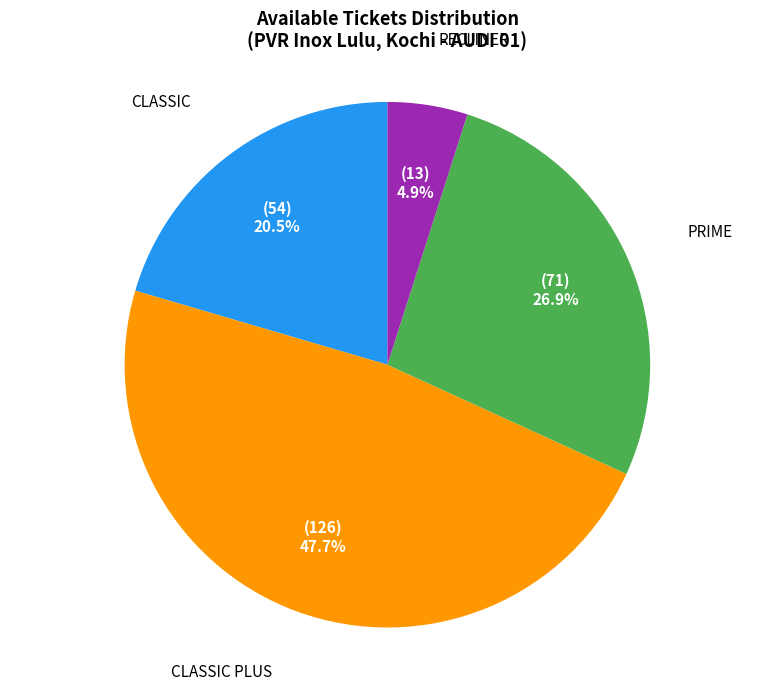

Does any single category account for the majority?

No